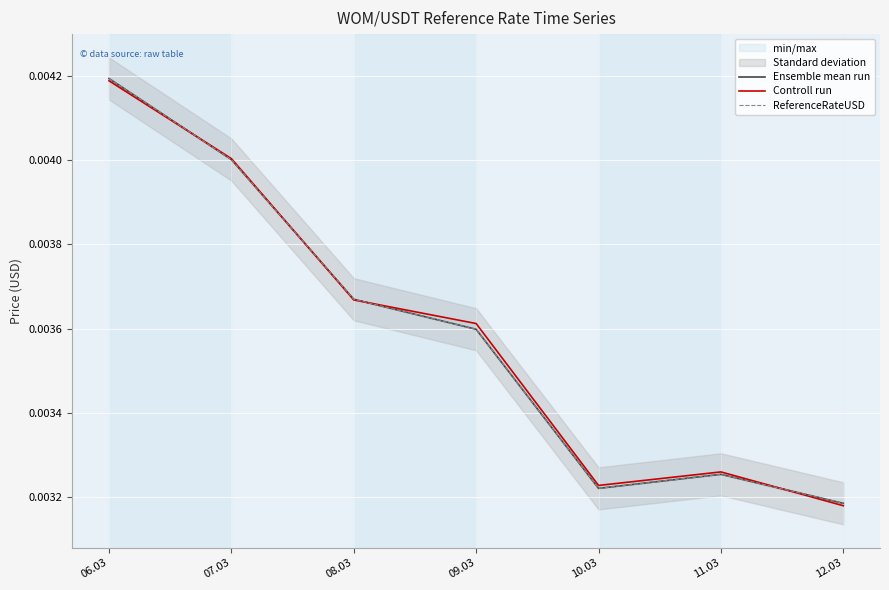

What is the label of the 6th point from the left?

11.03